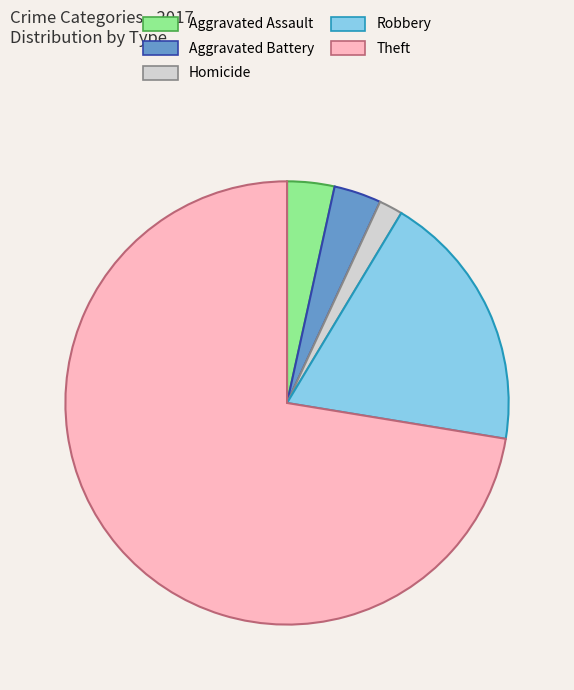

Is there a majority slice in this chart?

Yes